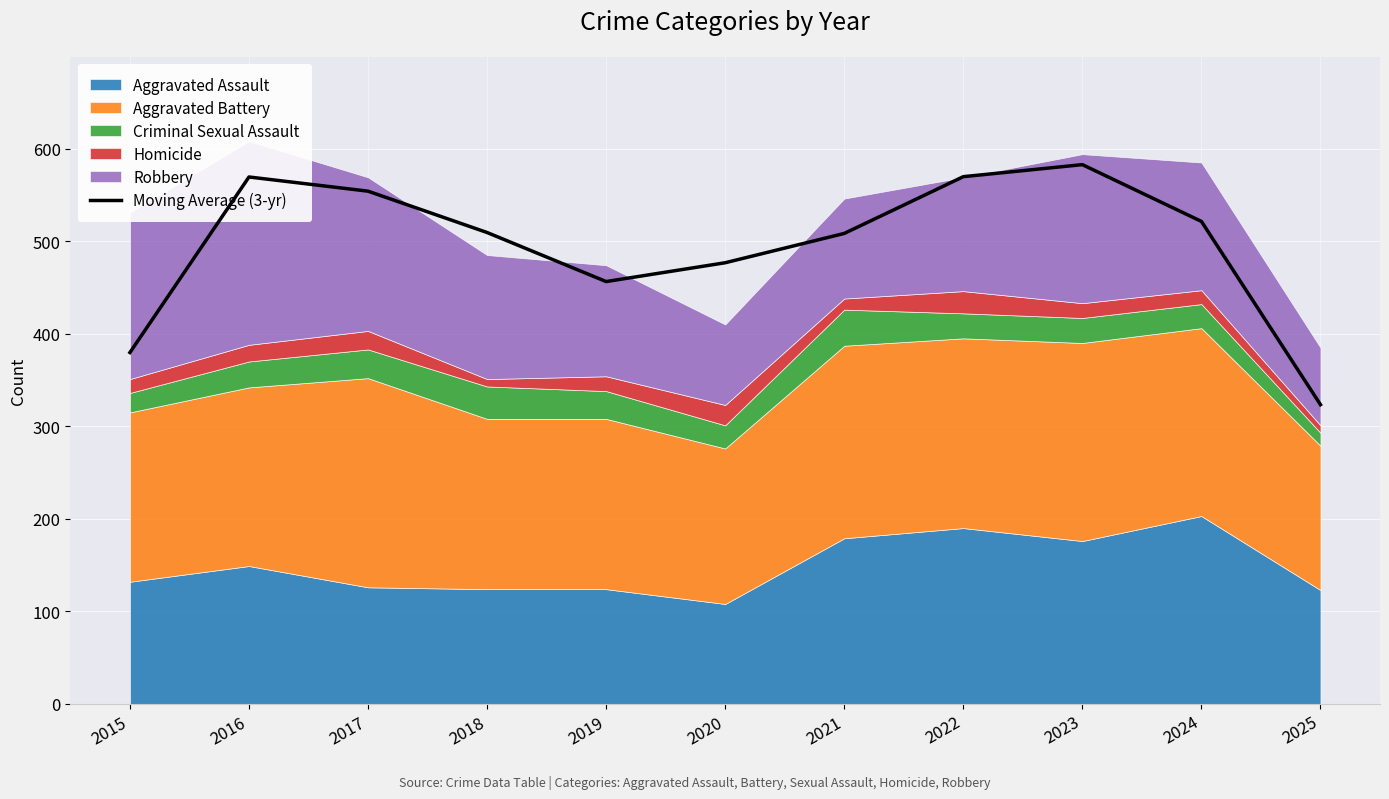

What value does the data have at 2021?

508.3